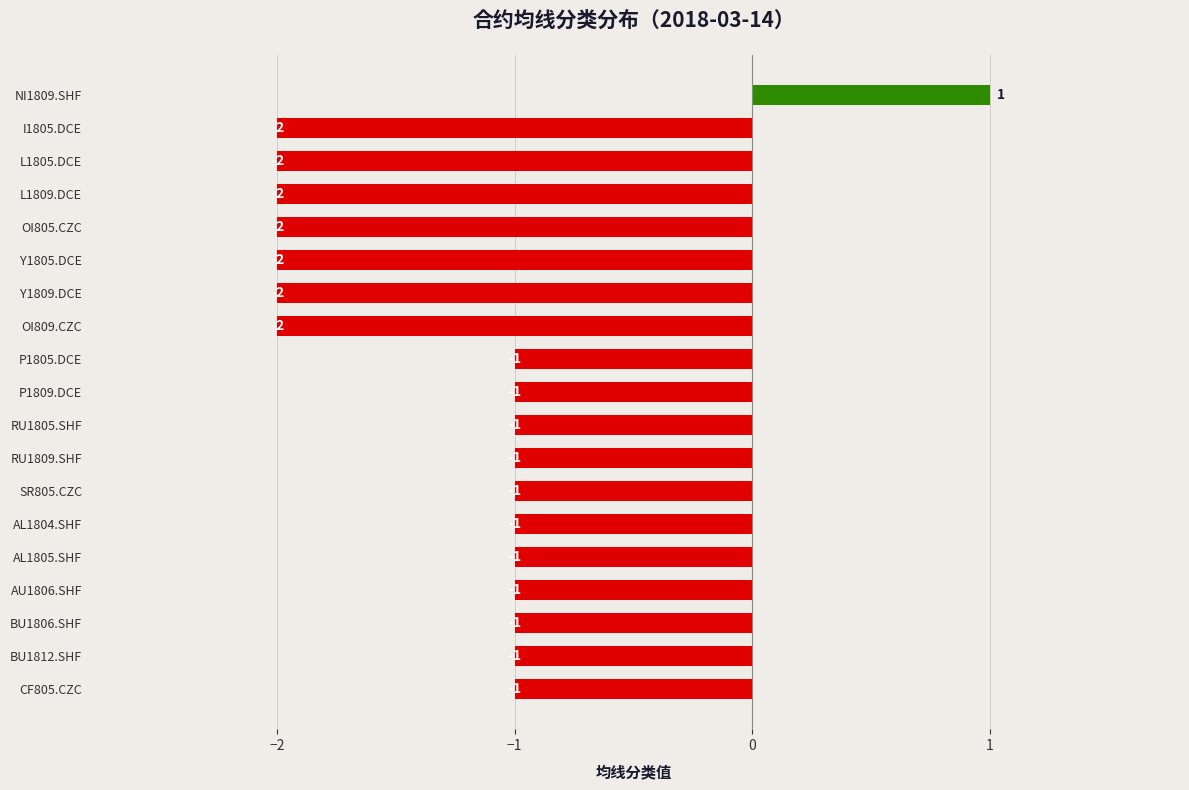

Is it true that the value at L1809.DCE is -4?

False